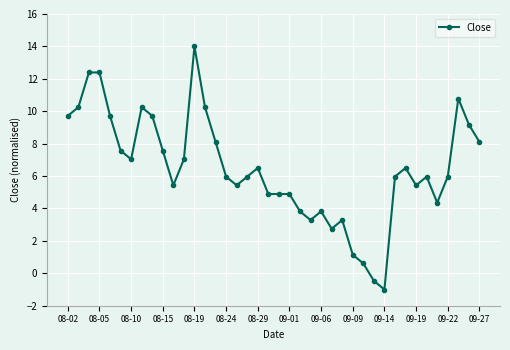

What is the smallest value displayed?

-1.0